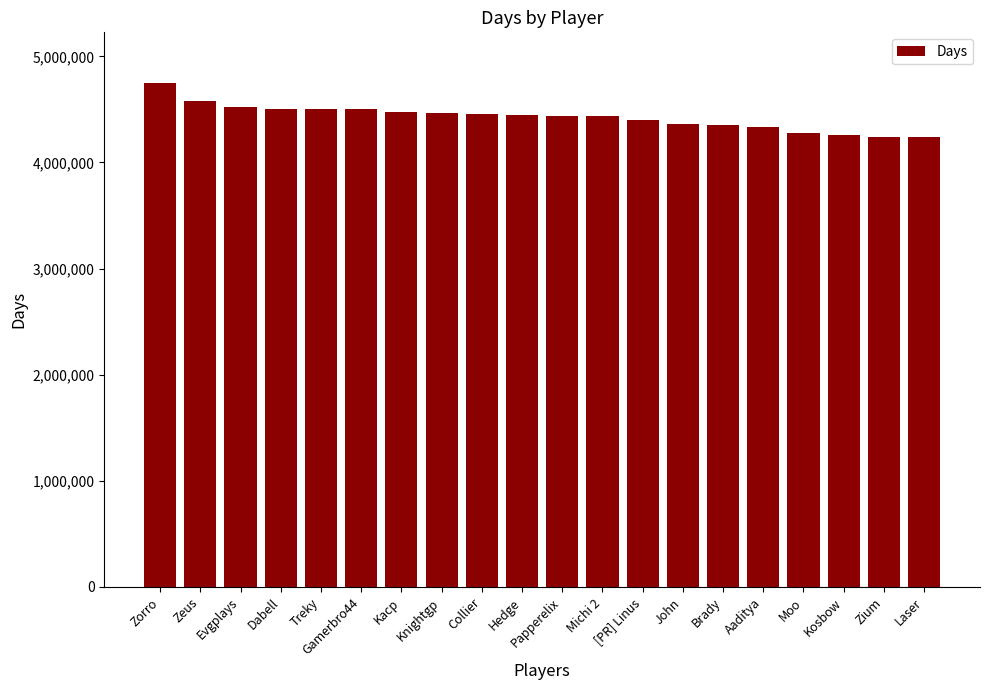

What is the maximum value shown in the chart?

4750945